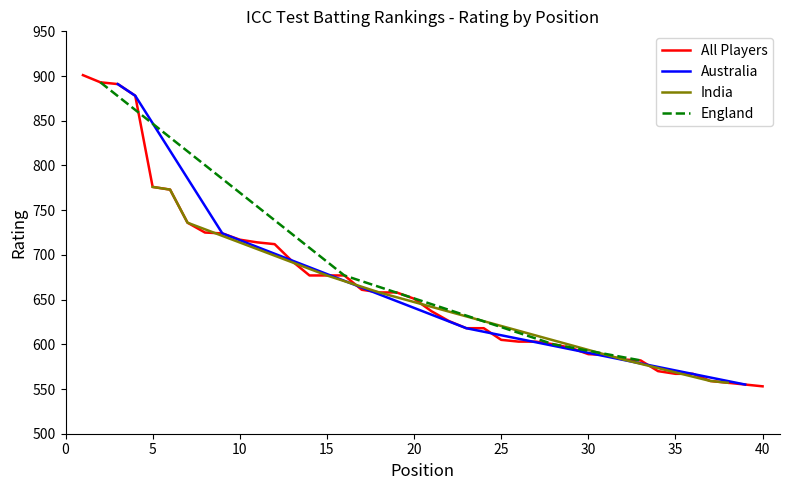

What is the sum of the values at 3 and 35?

1458